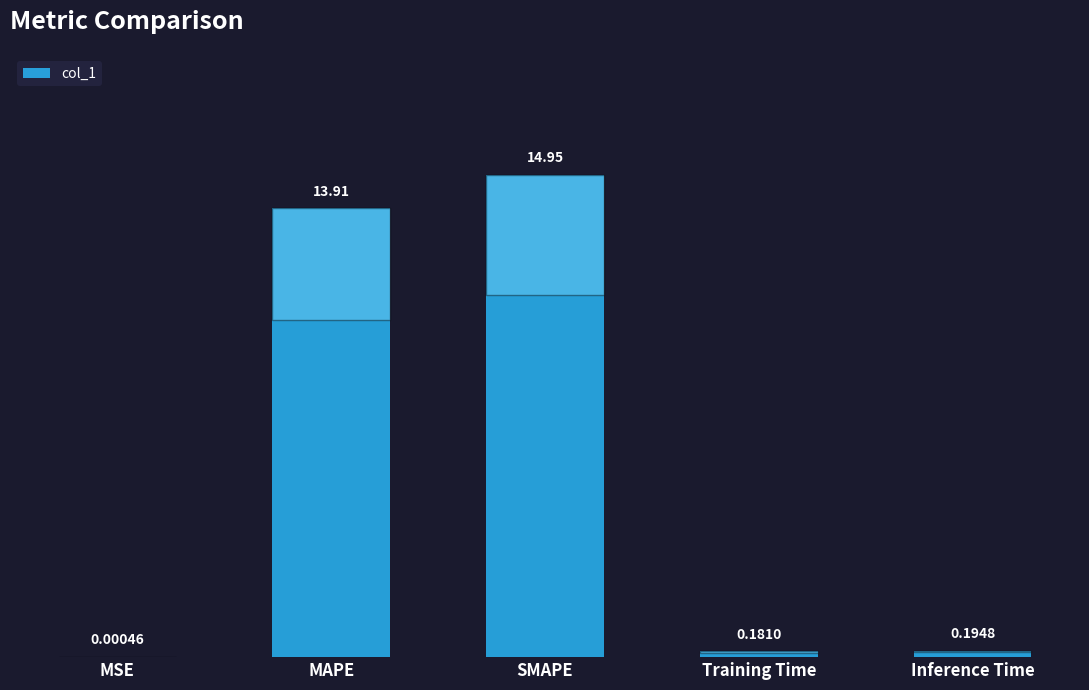

What is the sum of the values at SMAPE and Training Time?

15.1